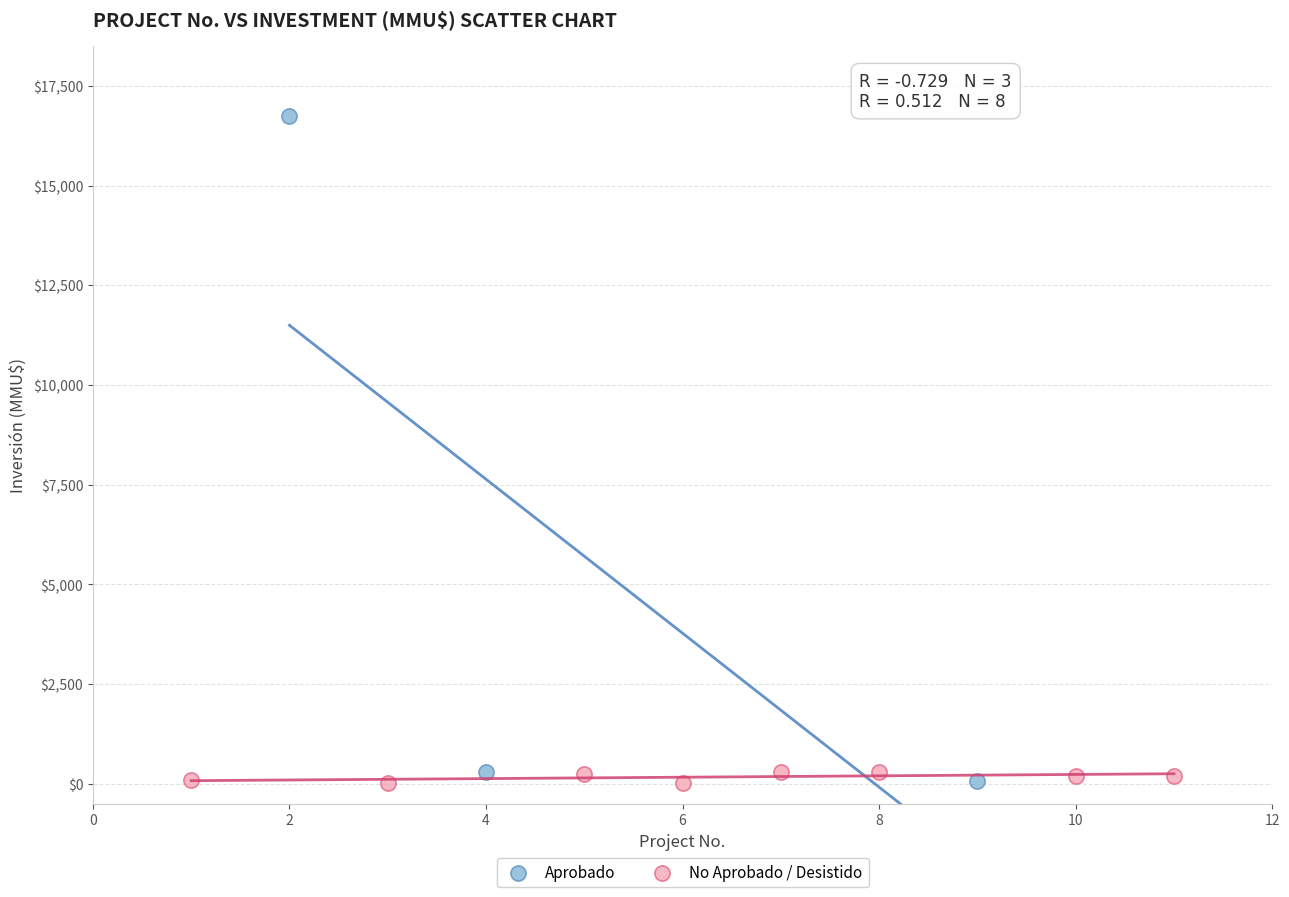

Which series reaches the maximum Y coordinate?

Aprobado